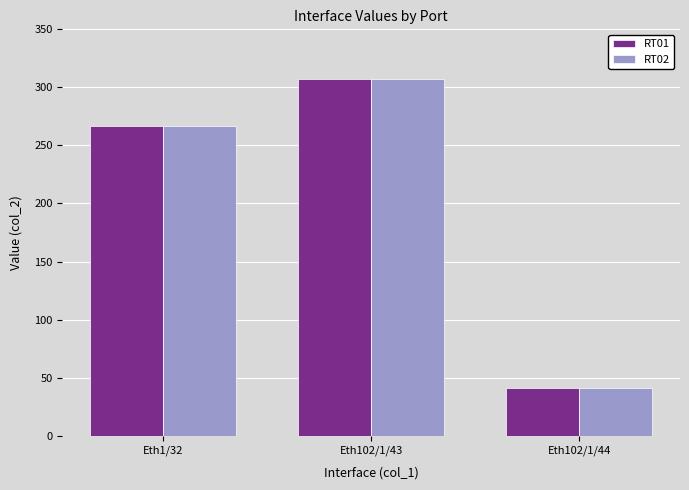

What is the minimum value for RT02?

41